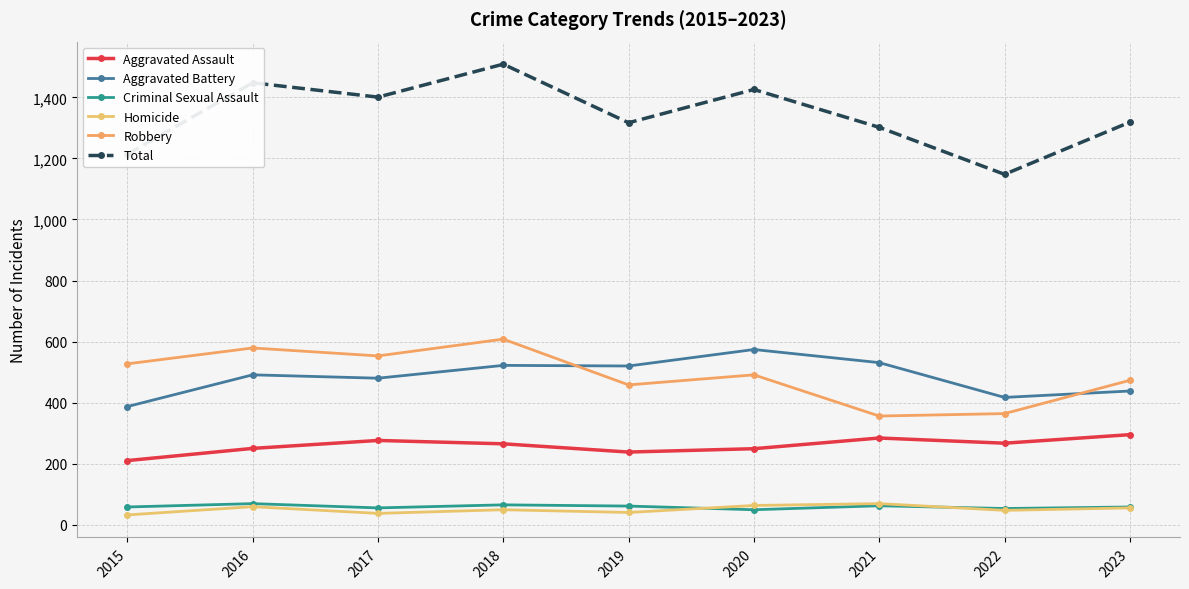

Between 2015 and 2018, which series saw the biggest shift?

Total